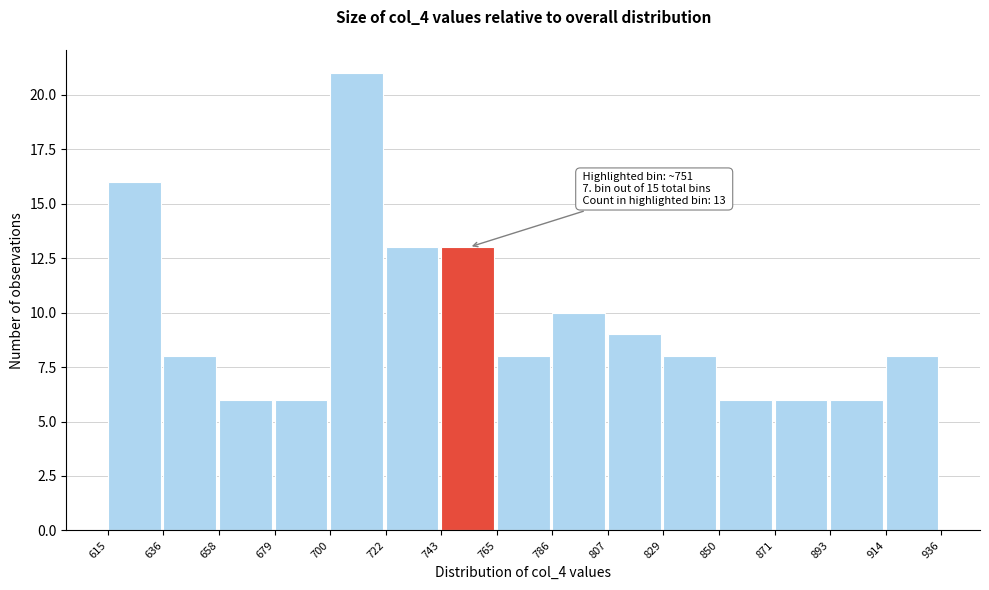

Which range on the x-axis has the tallest bar?

700 to 722